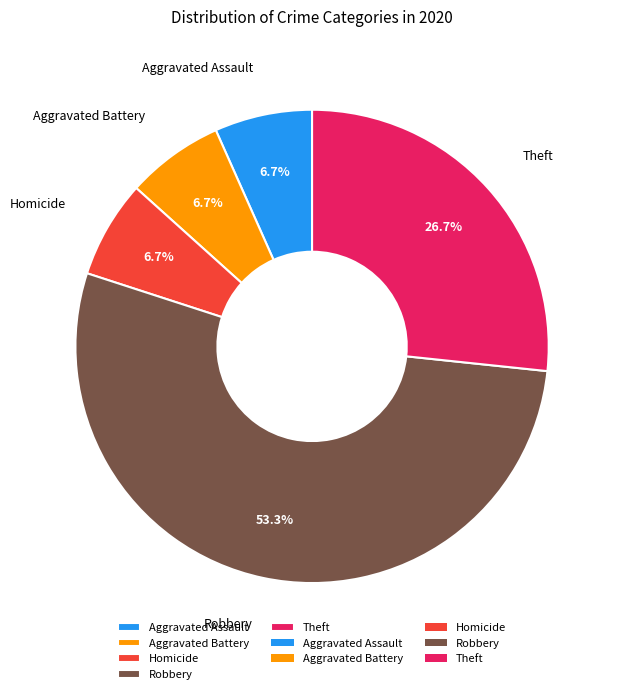

Count the number of slices in the pie.

5